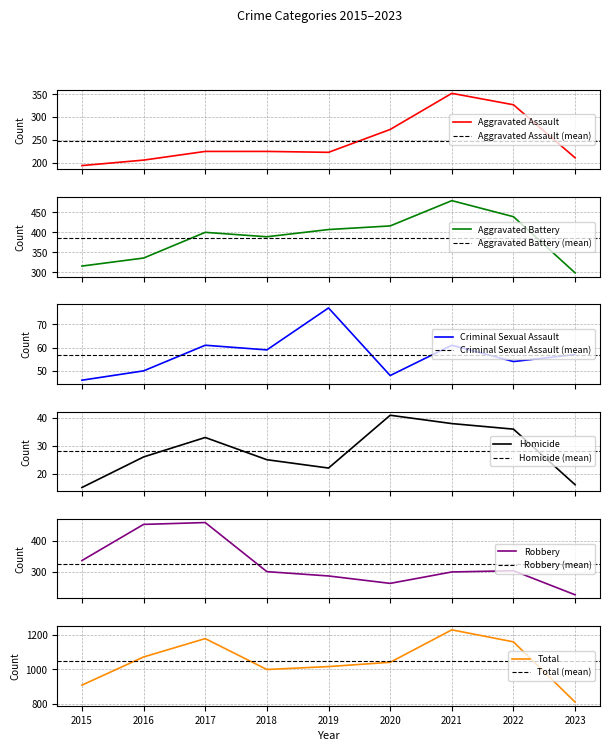

True or false: Total and Criminal Sexual Assault cross at least once.

False